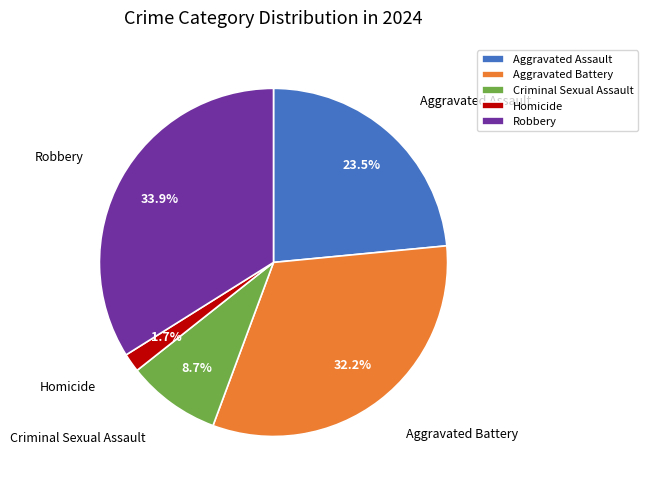

Rank the categories by value from lowest to highest.

Homicide, Criminal Sexual Assault, Aggravated Assault, Aggravated Battery, Robbery